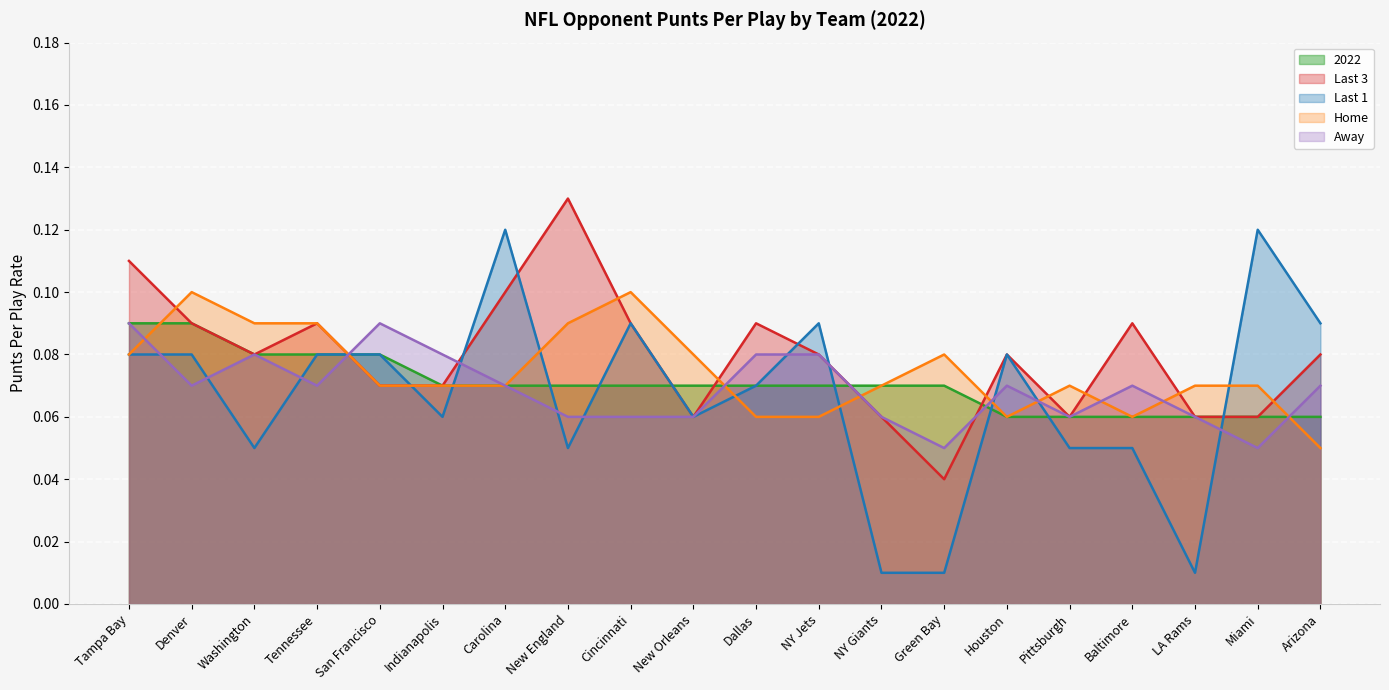

Is it true that Last 1 equals 0.0 at Denver?

False